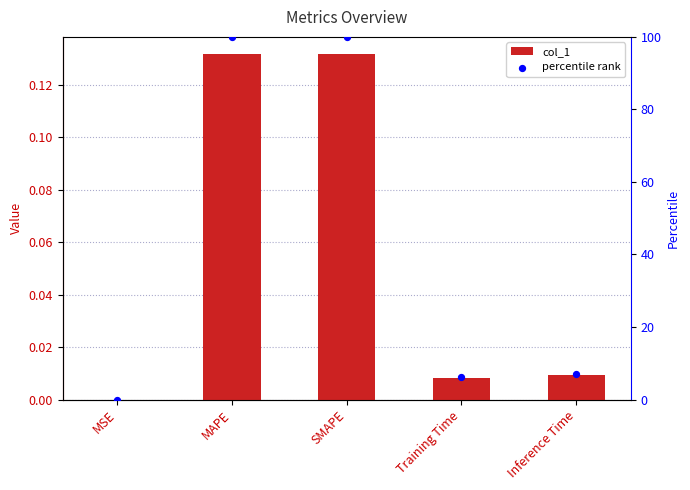

At which category is the sum across all series the highest?

SMAPE